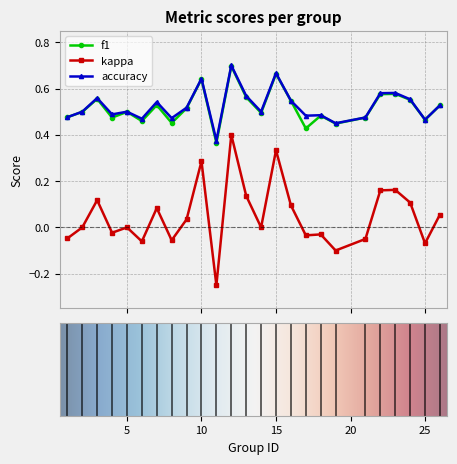

Which series has the largest range (max minus min)?

kappa